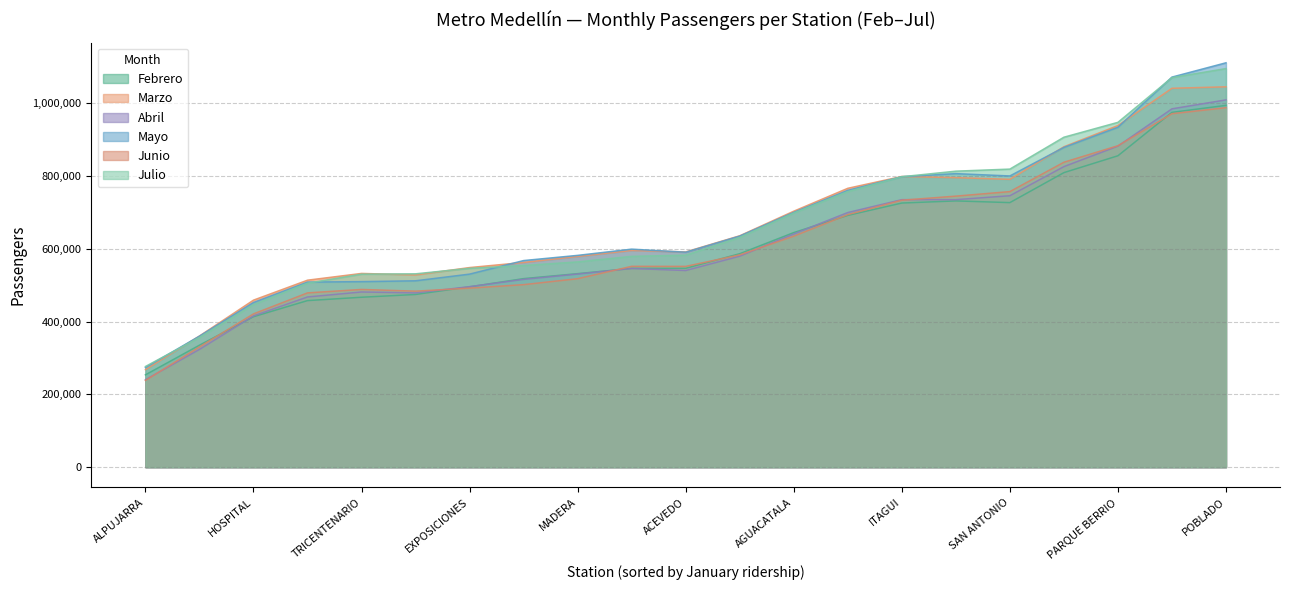

At which label does Mayo first exceed 607349?

NIQUIA